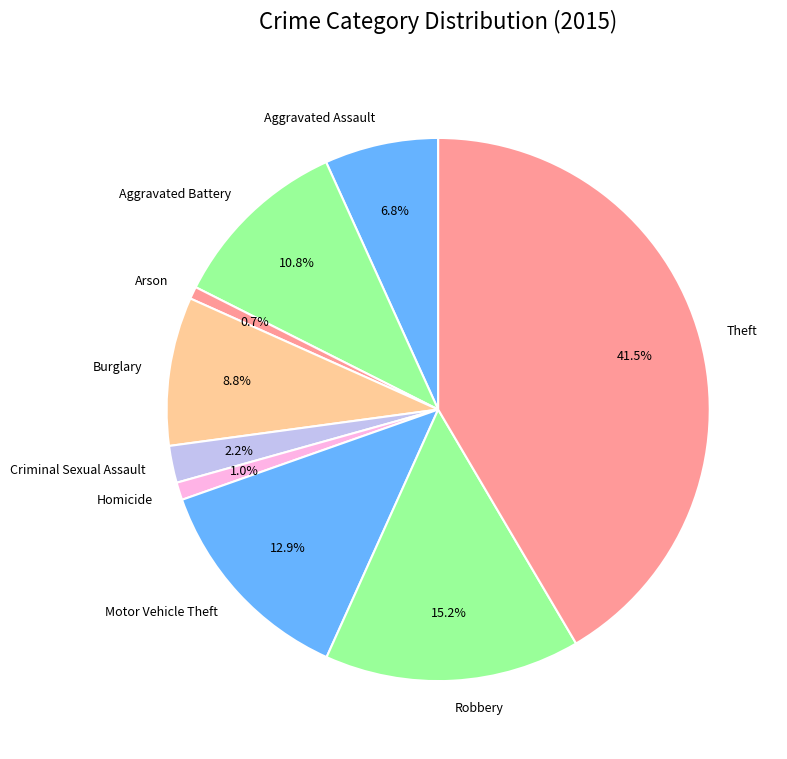

Approximately how many times larger is the value at Theft compared to Robbery?

2.7